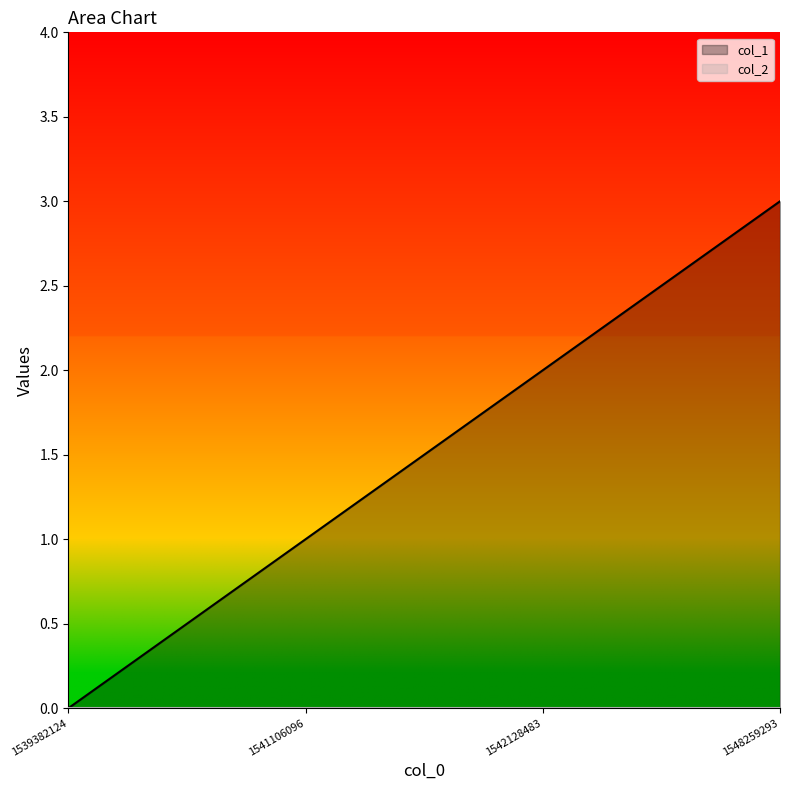

Where is the data nearest to the value 1?

1541106096